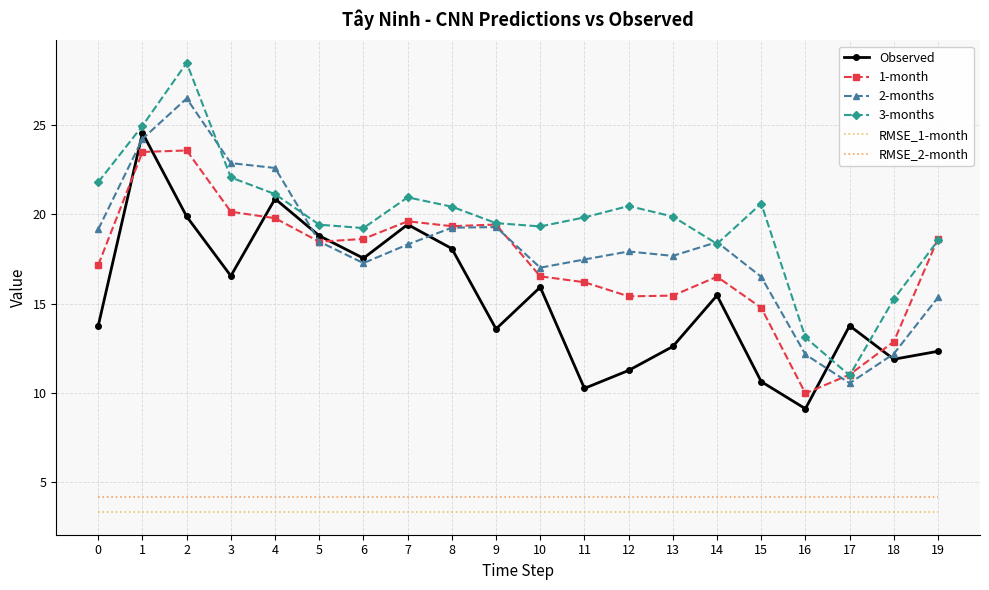

How many lines are shown in the chart?

6